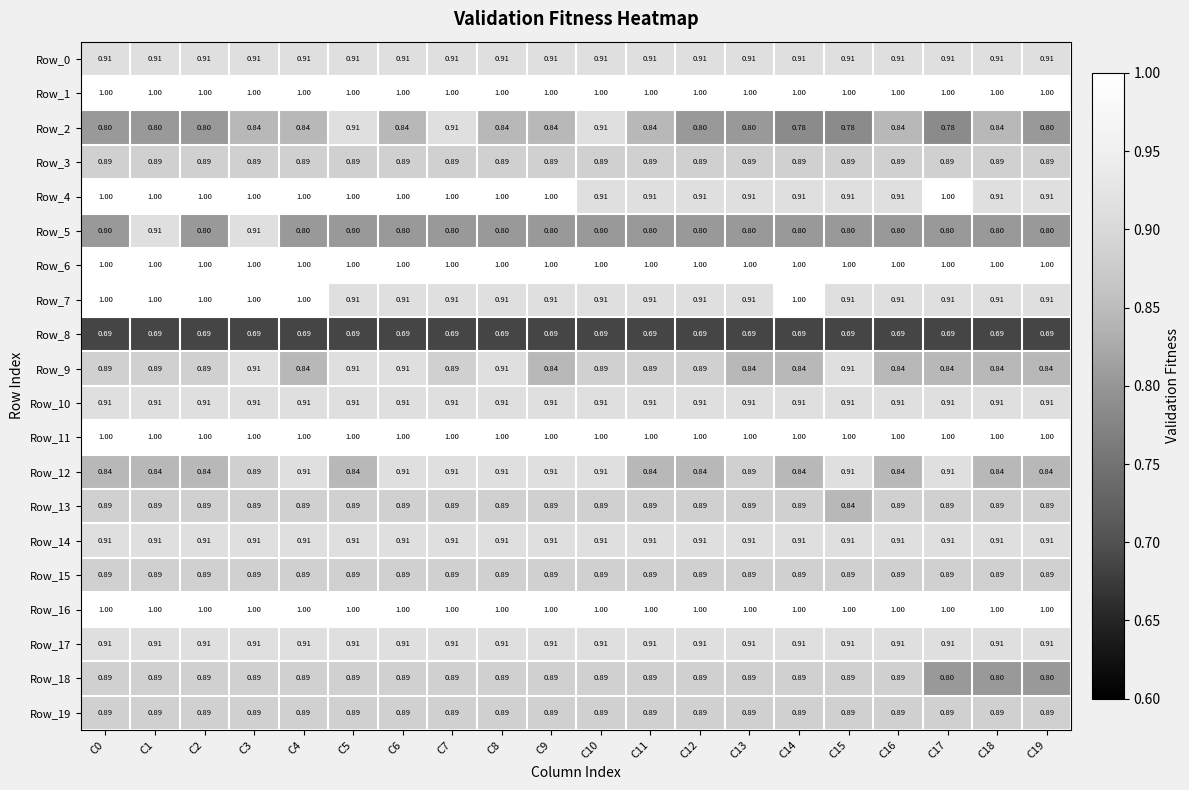

Is the value of Row_13 at C13 greater than the value of Row_14 at C12?

No